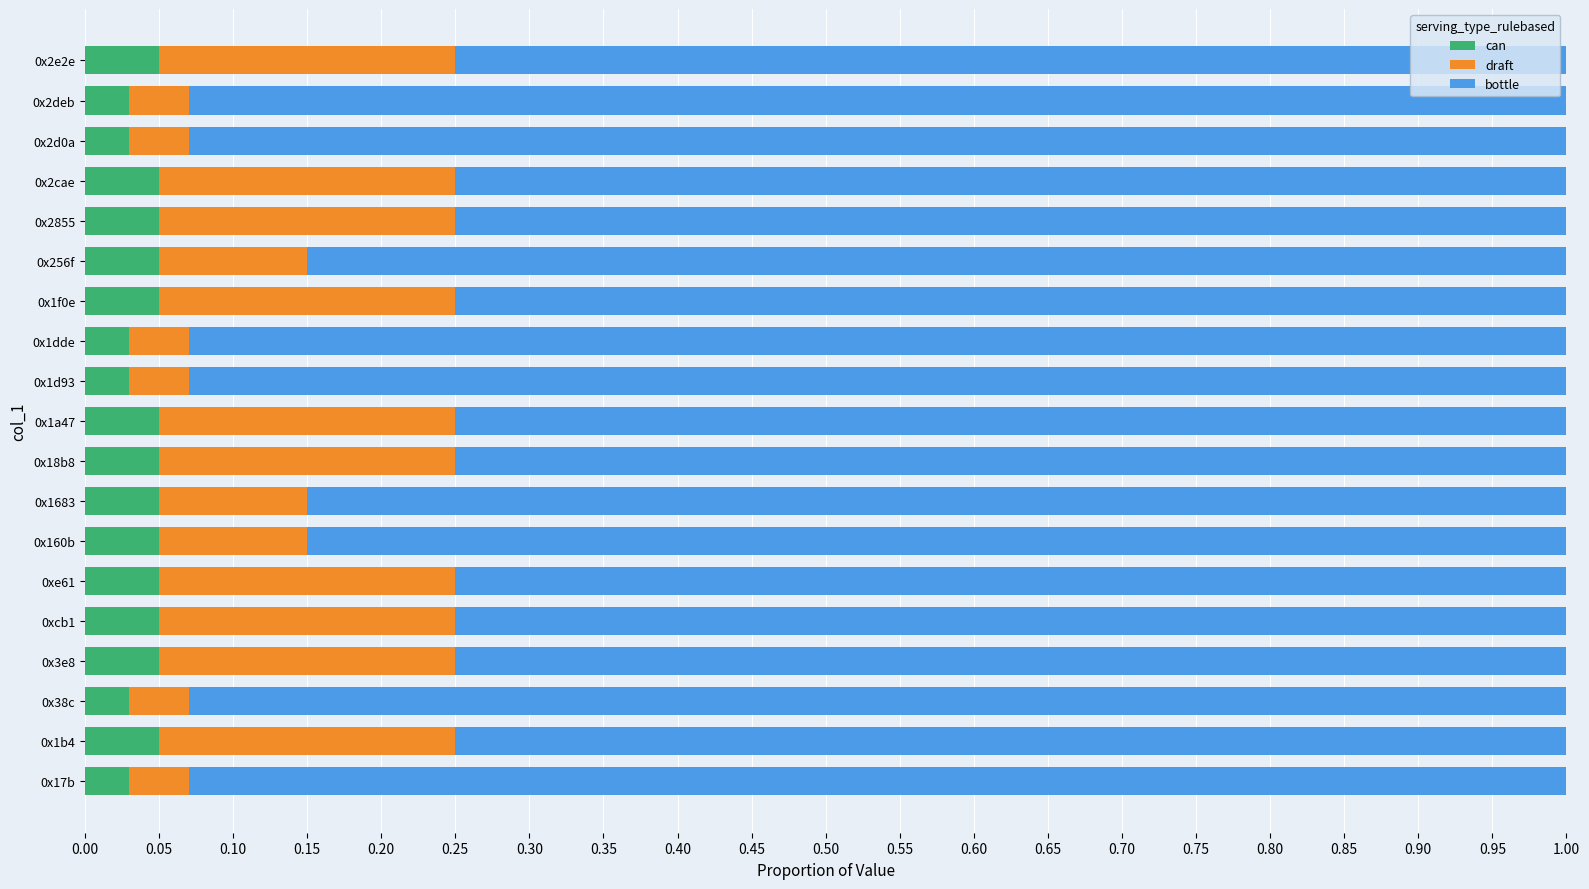

True or false: can has a value of 0.1 at 0x18b8.

True